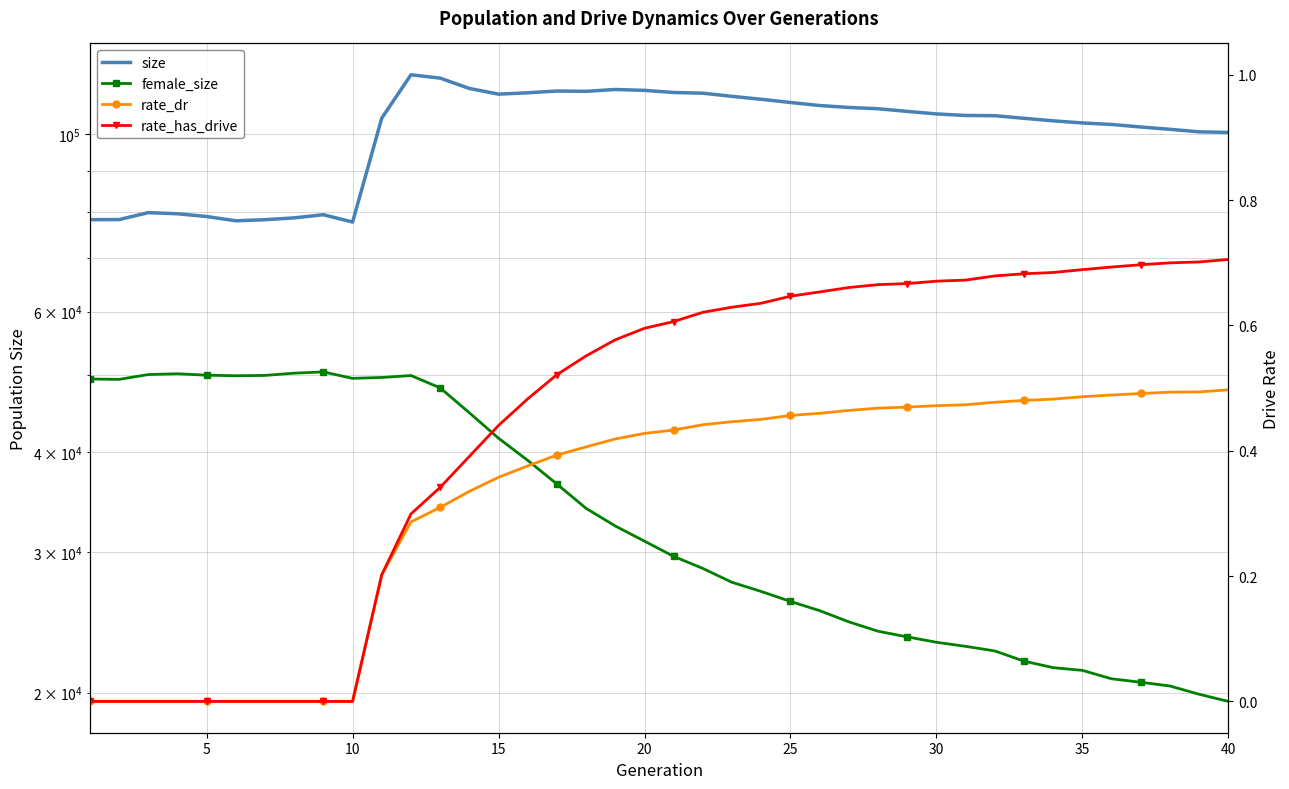

Which series has the largest range (max minus min)?

size